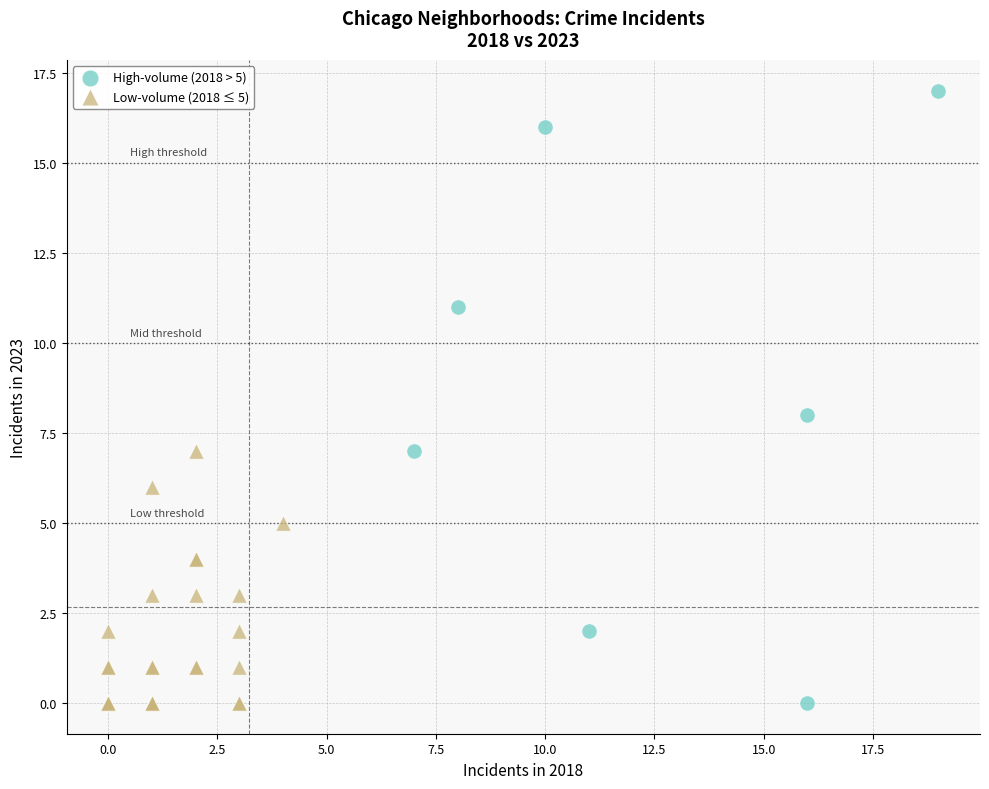

Which series contains the highest Y value?

High-volume (2018 > 5)